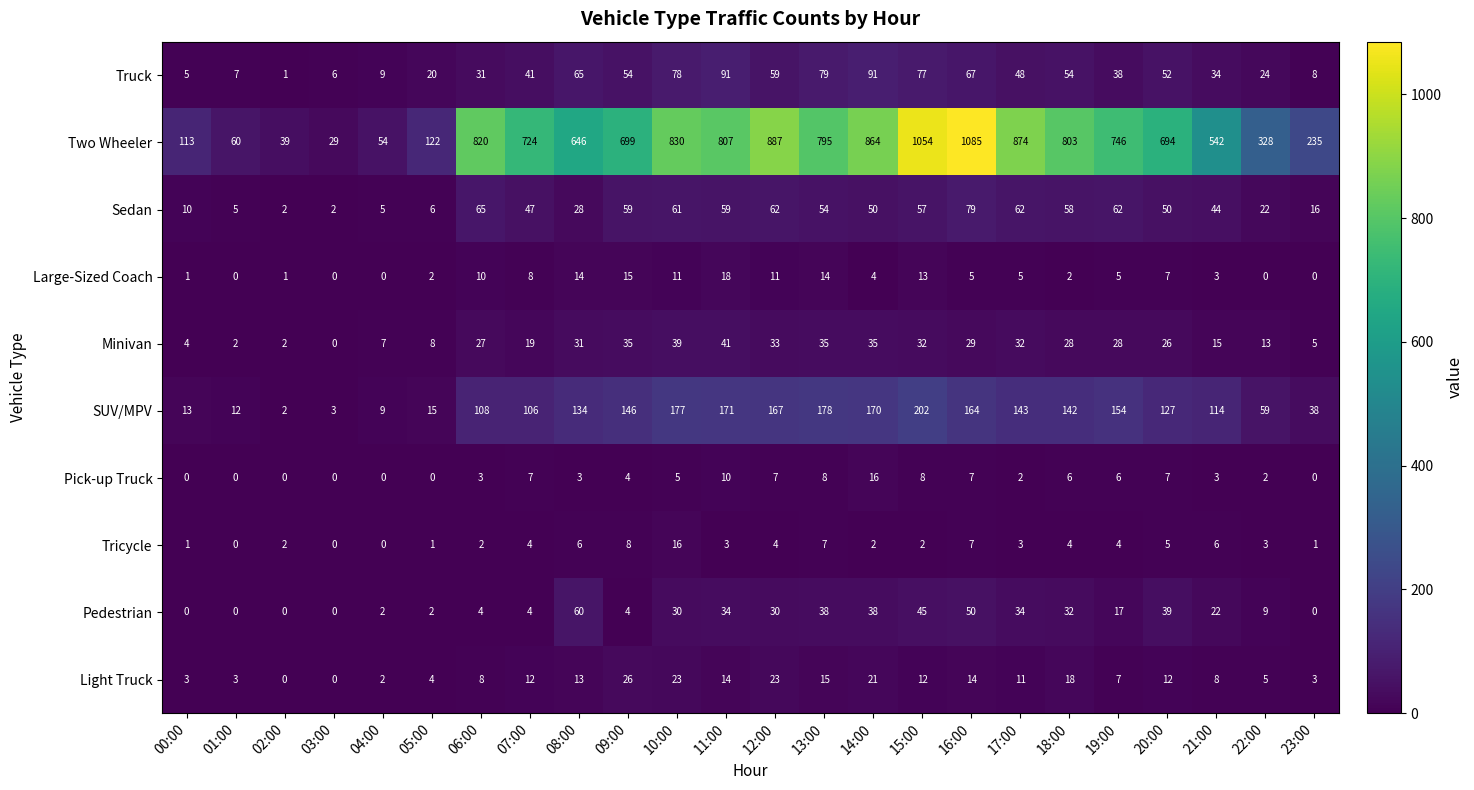

What is the total value across all series at 15:00?

1502